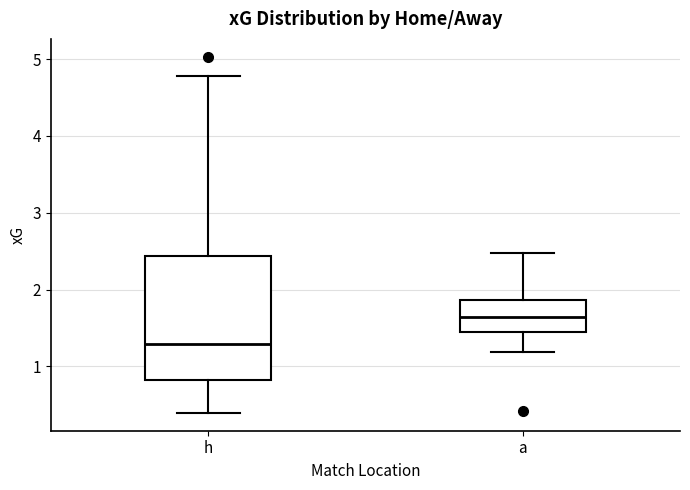

Which box has the highest median line?

a